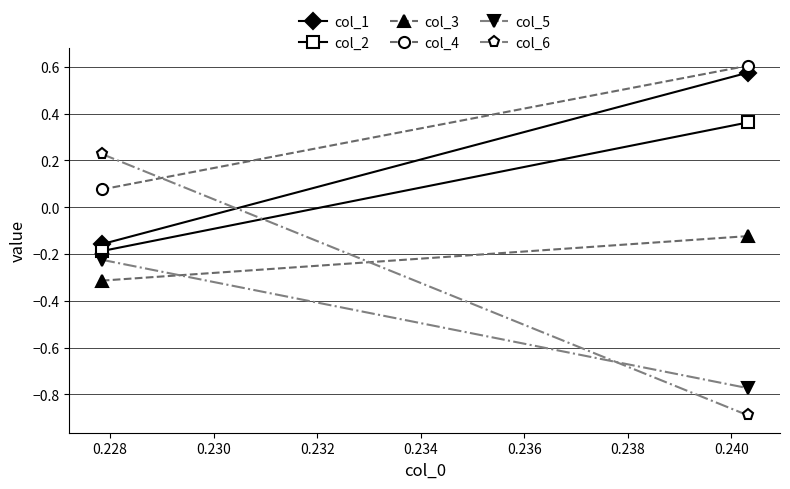

What is the value of the col_2 point at the 2nd from the left?

0.4